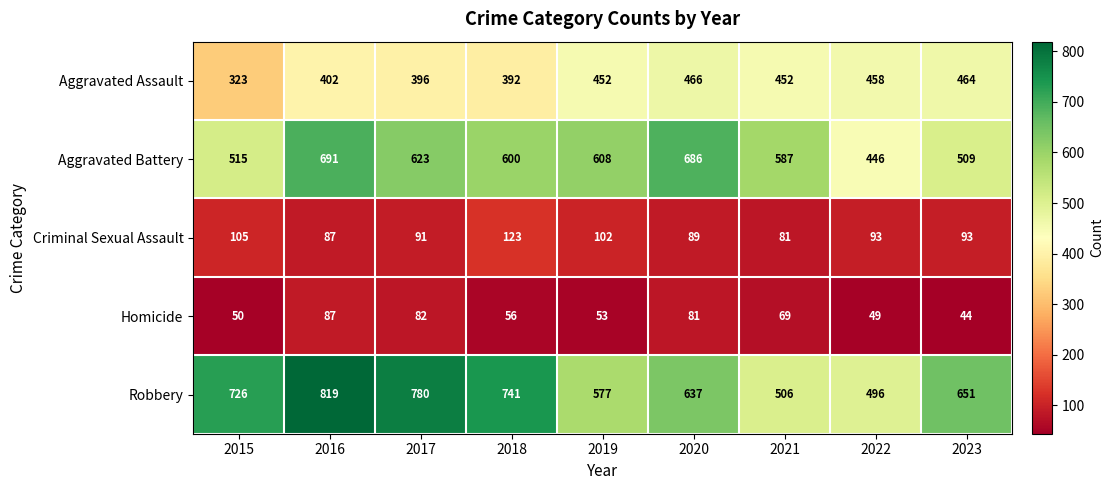

At which category is the sum across all series the highest?

2016